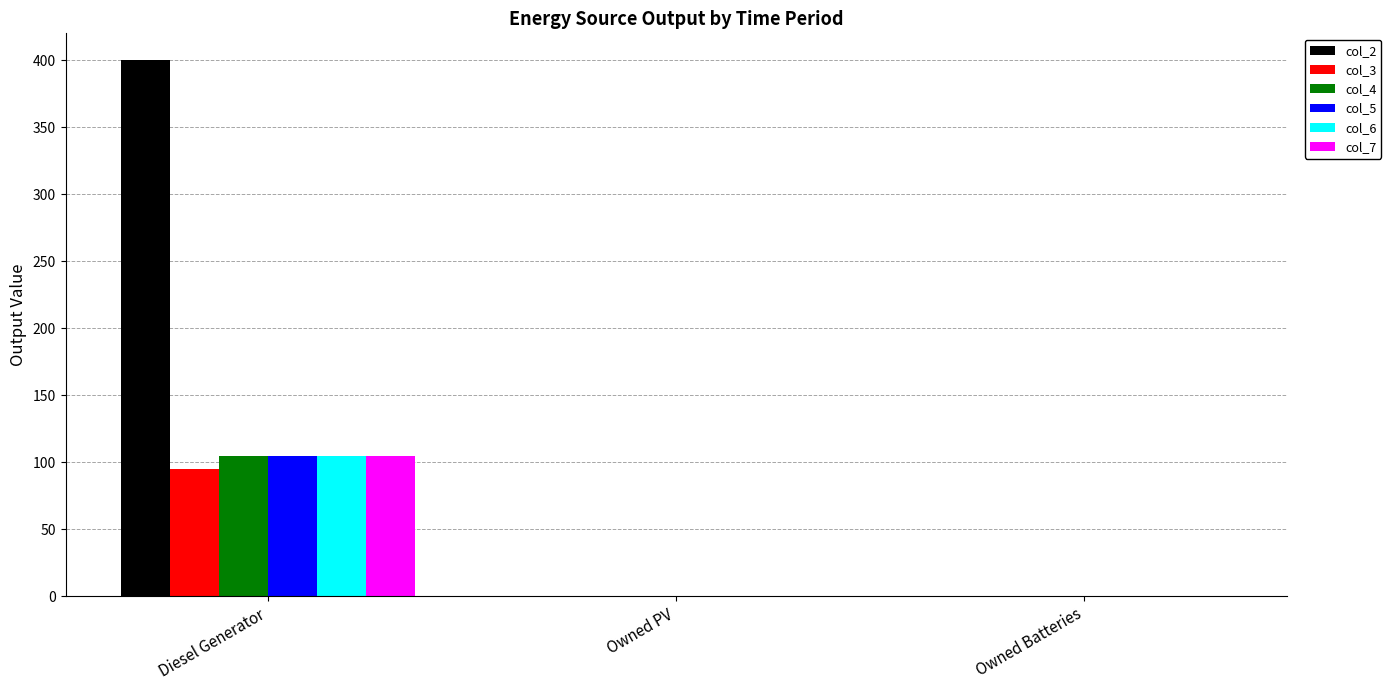

Between Diesel Generator and Owned Batteries, which series saw the biggest shift?

col_2